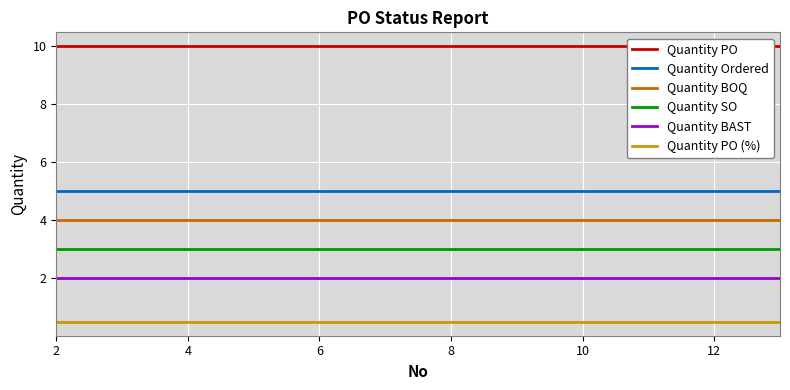

Count the number of categories in the chart.

12